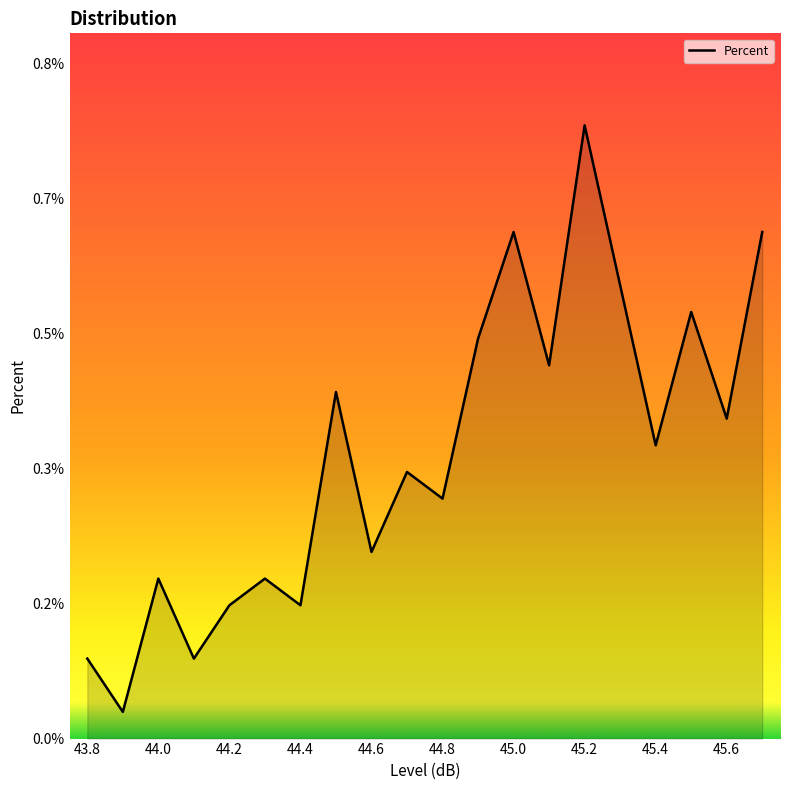

The value at 45.4 is 0.2. True or false?

False